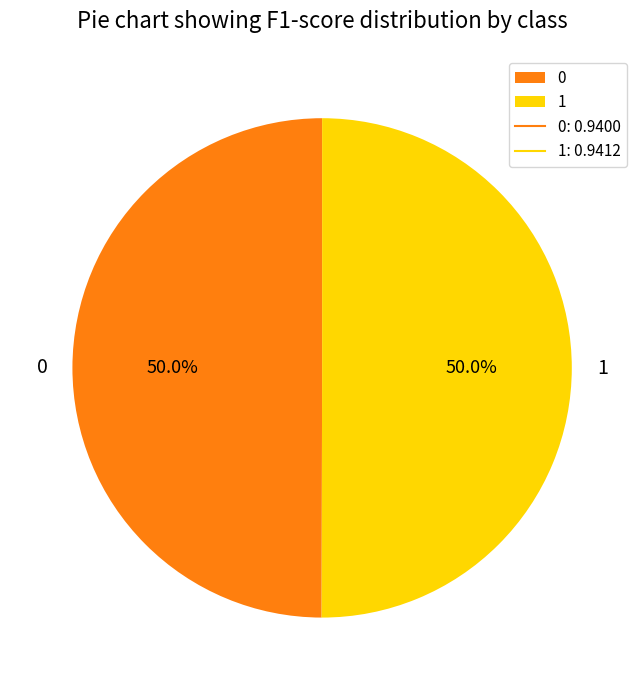

Is it true that 1 is 50% of the pie?

True